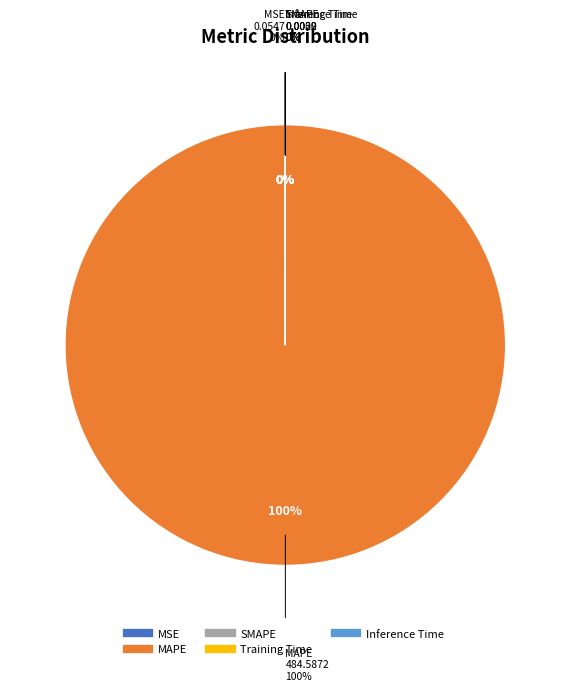

Which slice represents more than half of the pie?

MAPE